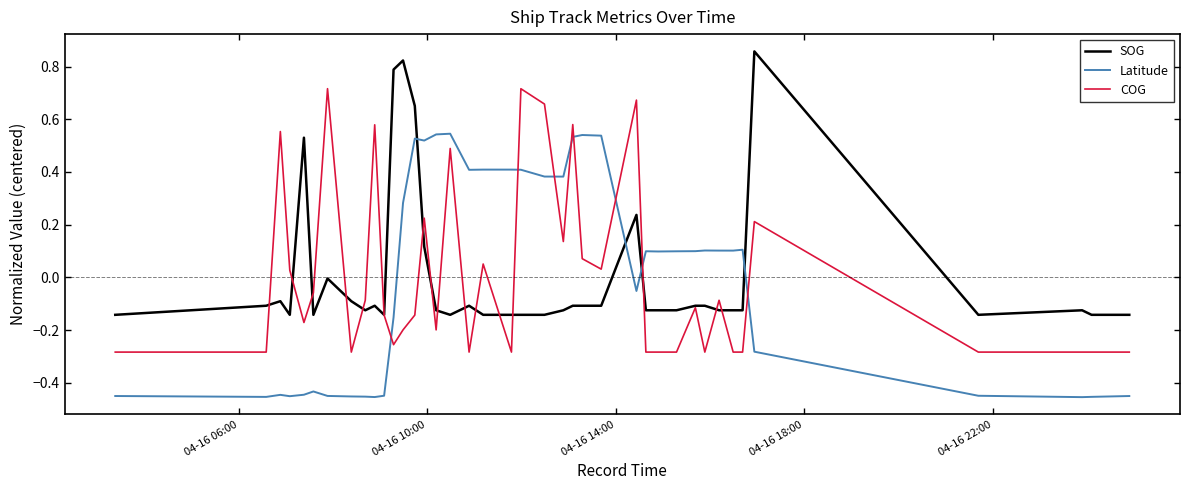

List the series in order of their peak value, highest first.

SOG, COG, Latitude